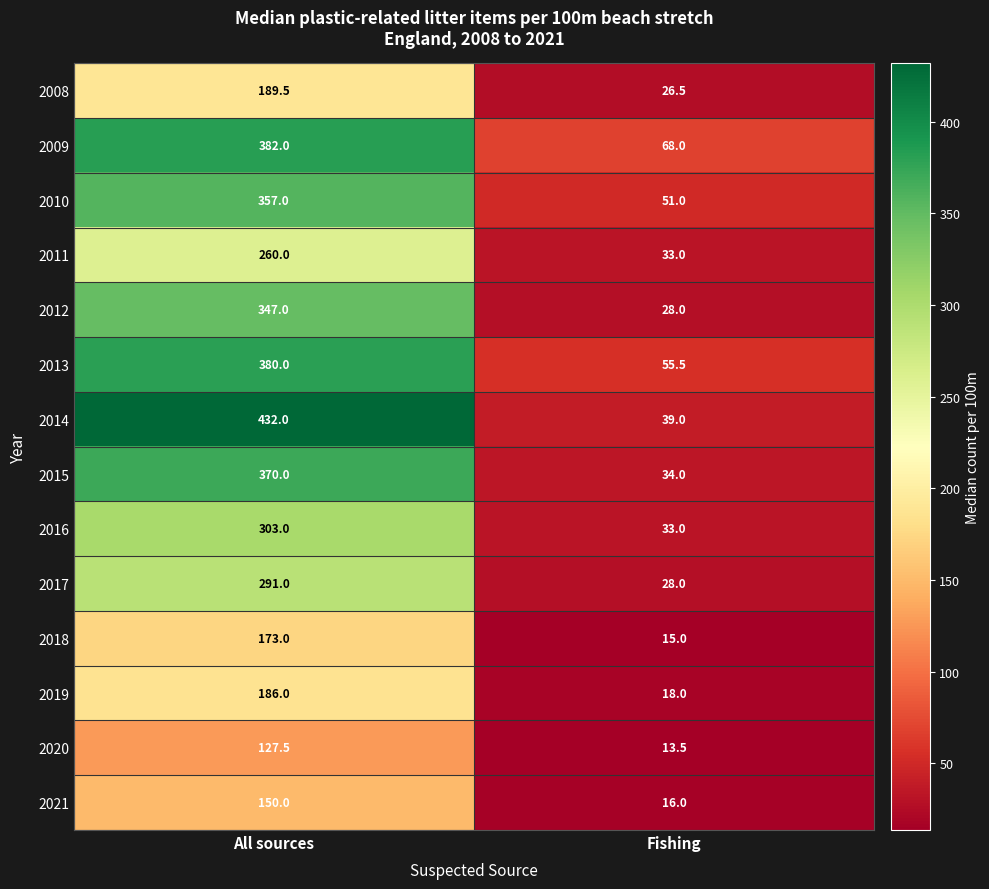

What is the sum of the 2012 values at All sources and Fishing?

375.0